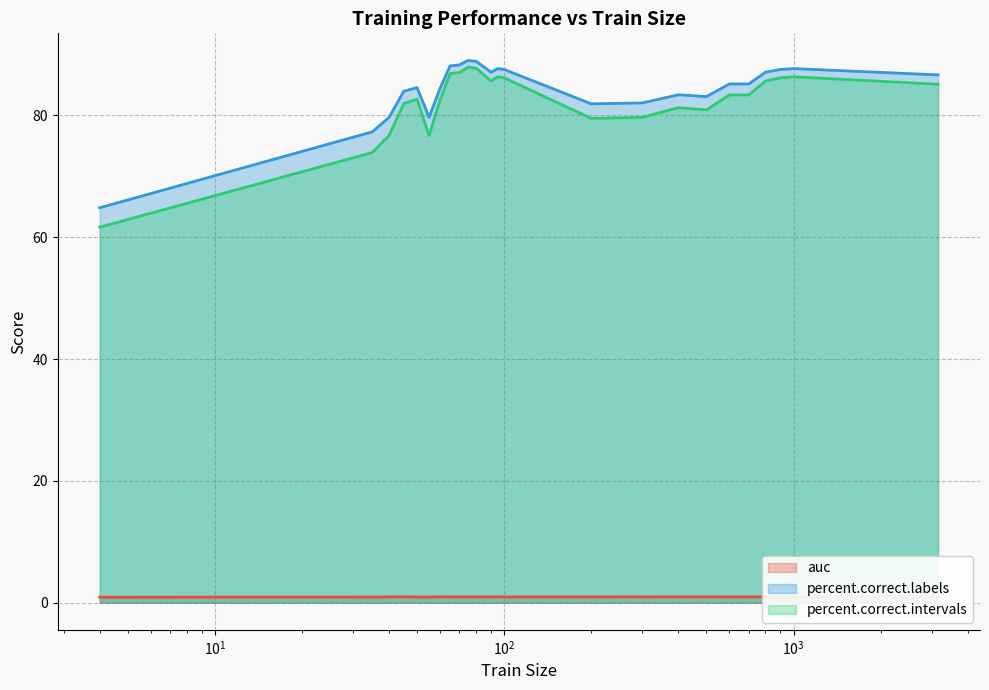

Which has a higher value, 55 or 50?

50